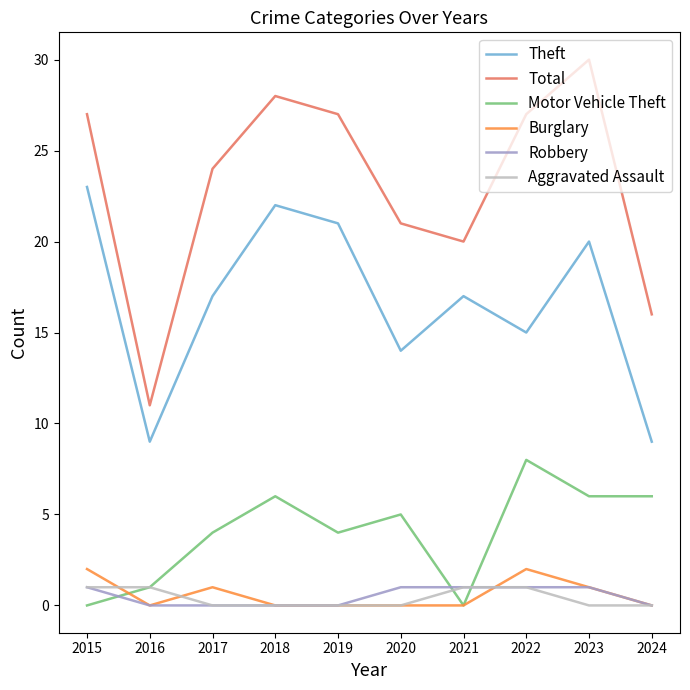

What value does the Theft series have at 2016?

9